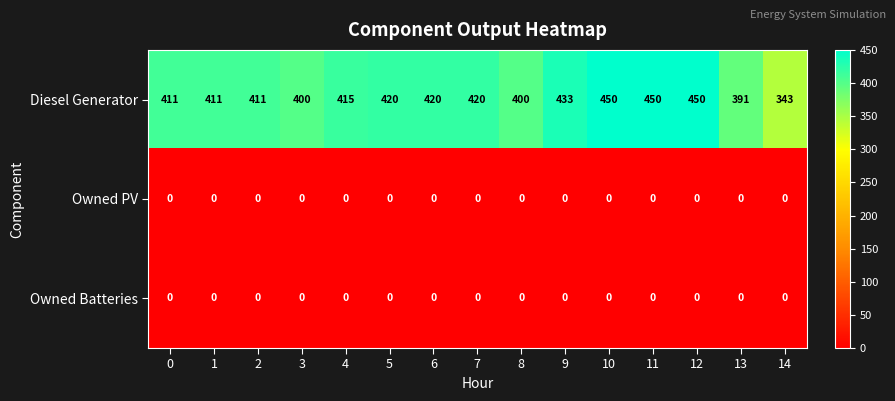

True or false: Owned Batteries has a value of 0 at 13.

True